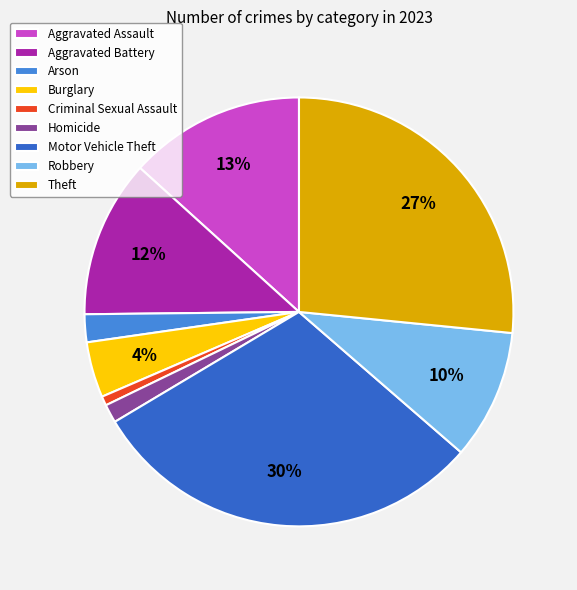

True or false: Robbery accounts for 1% of the total.

False